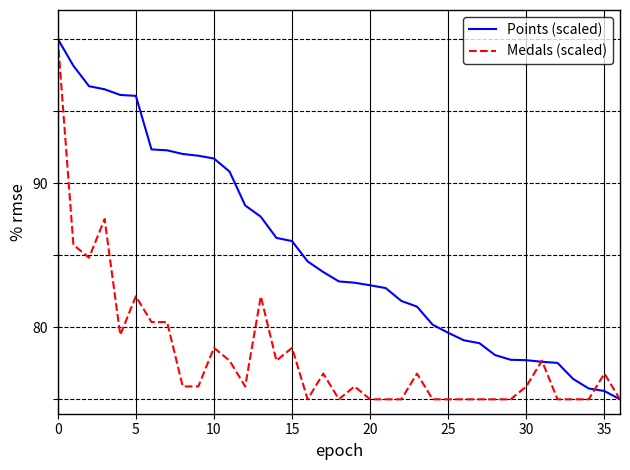

What is the minimum value for Medals (scaled)?

75.0